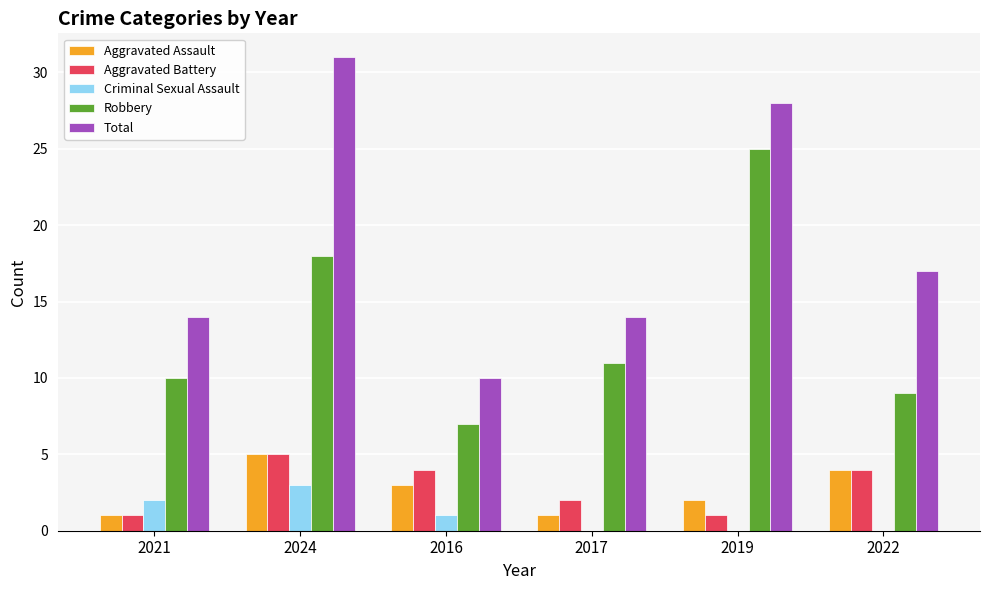

The value of Aggravated Assault at 2022 is 3. True or false?

False